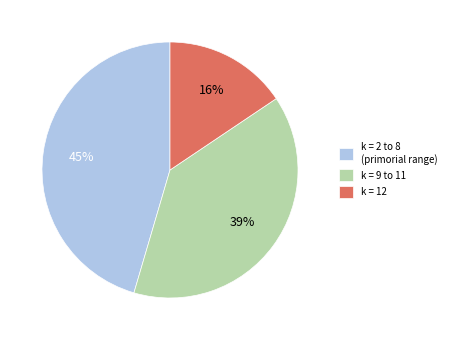

Do k = 9 to 11 and k = 2 to 8 (primorial range) together represent more than half of the pie?

Yes